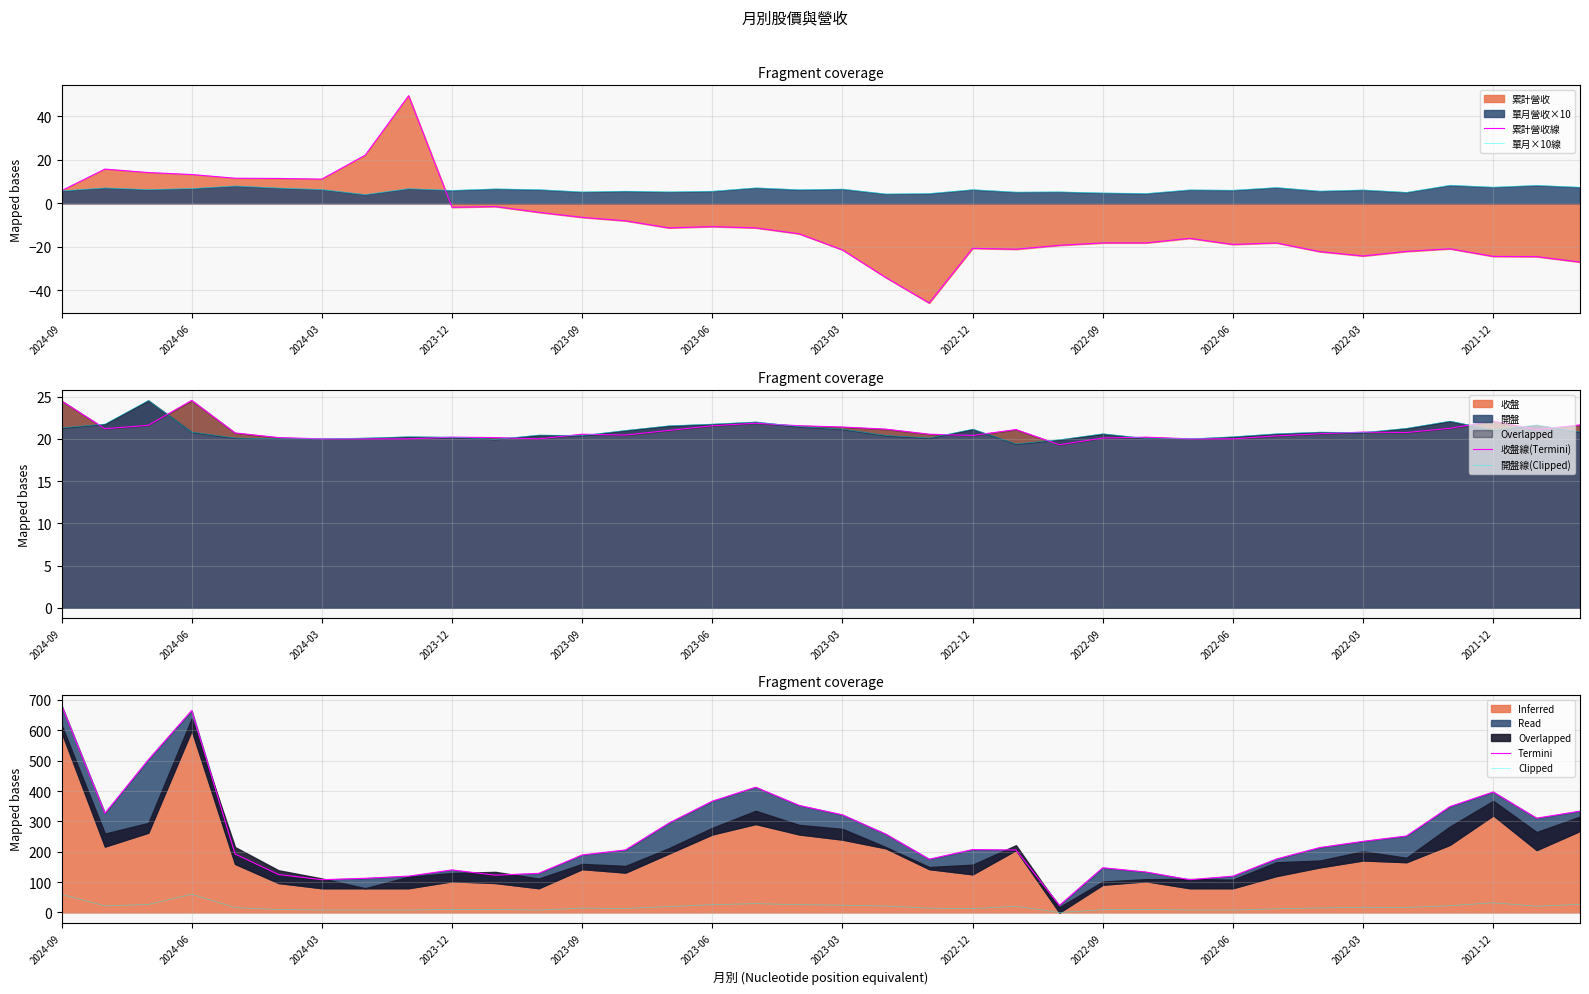

The value of 累計營收線 at 2024-09 is 5.8. True or false?

True